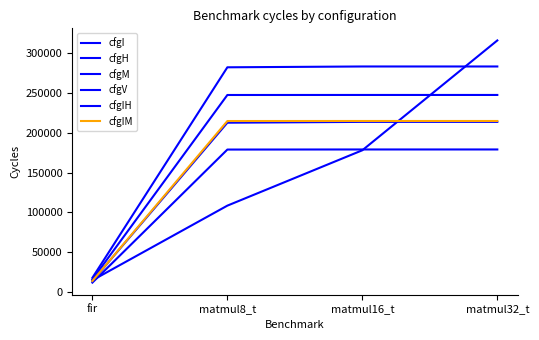

How many lines are shown in the chart?

6